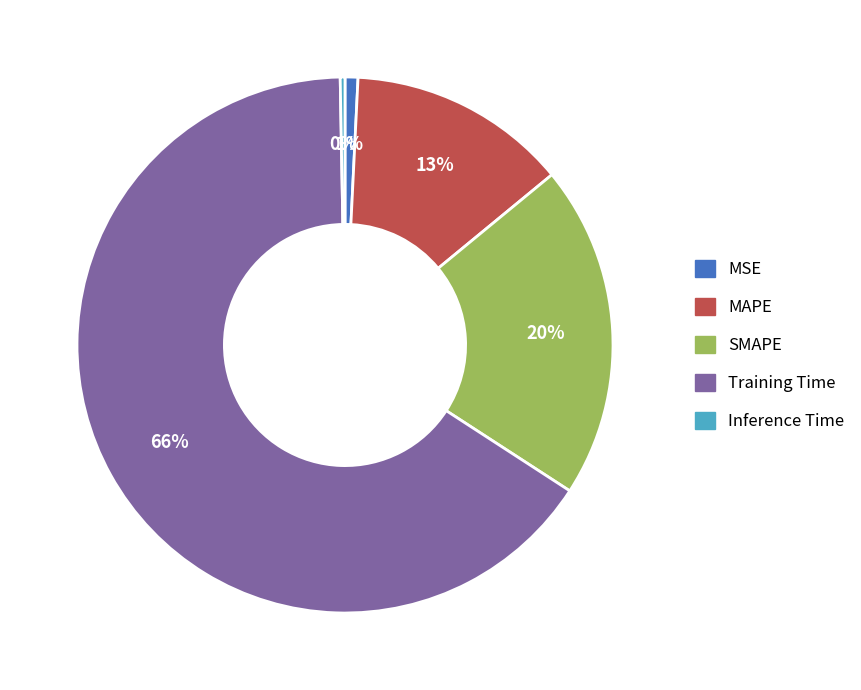

To the nearest percent, what is the average slice percentage?

20%